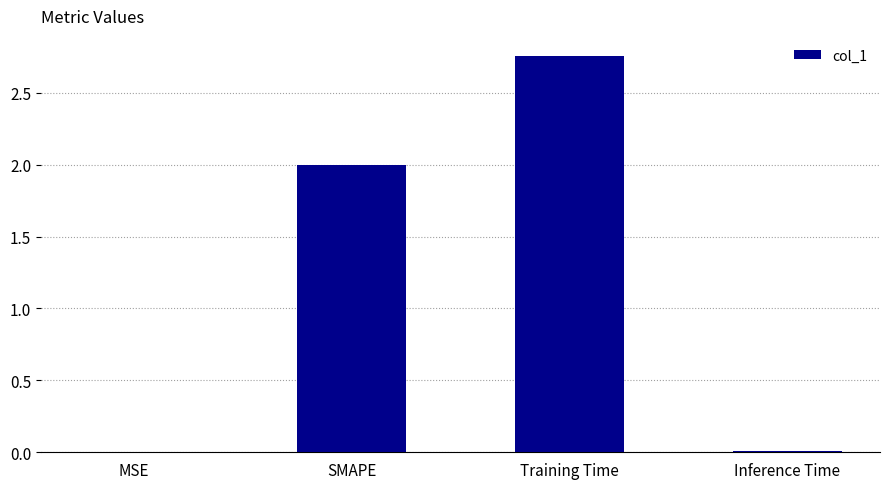

What is the average value?

1.2